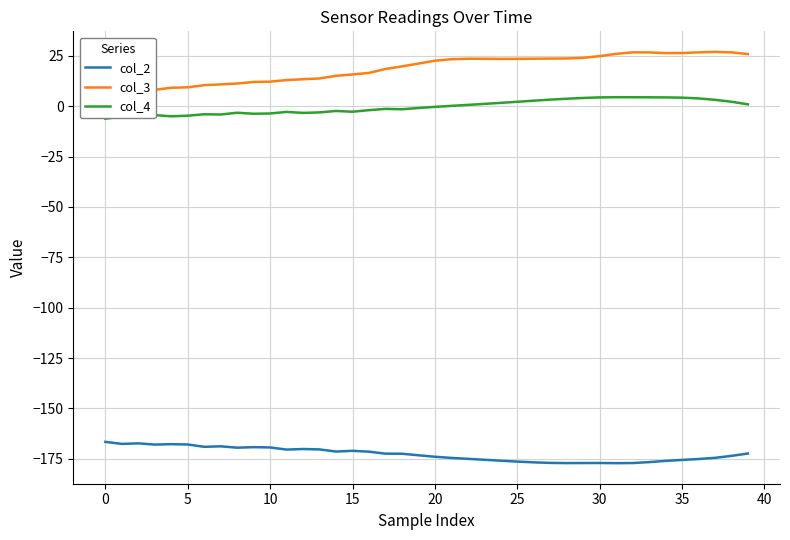

Between 19 and 22, which series saw the biggest shift?

col_3